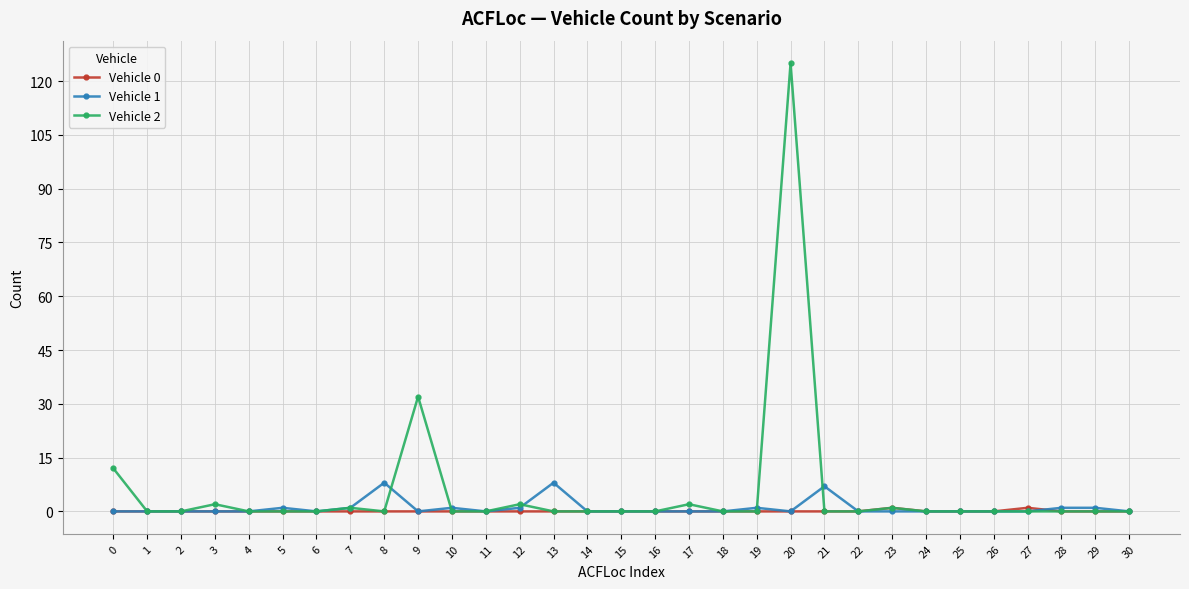

How many distinct data groups are displayed?

3